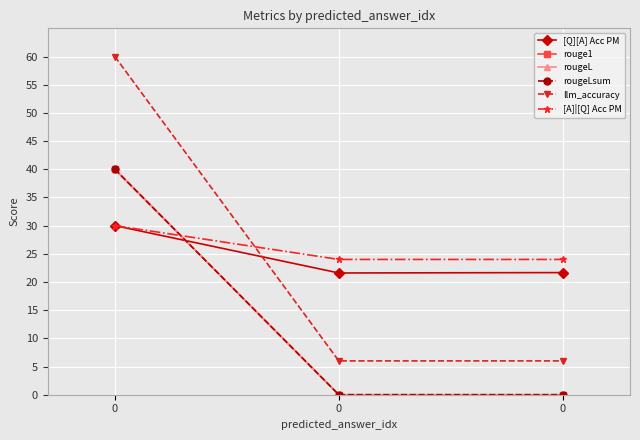

The rougeL series shows -25.2 at 0. True or false?

False